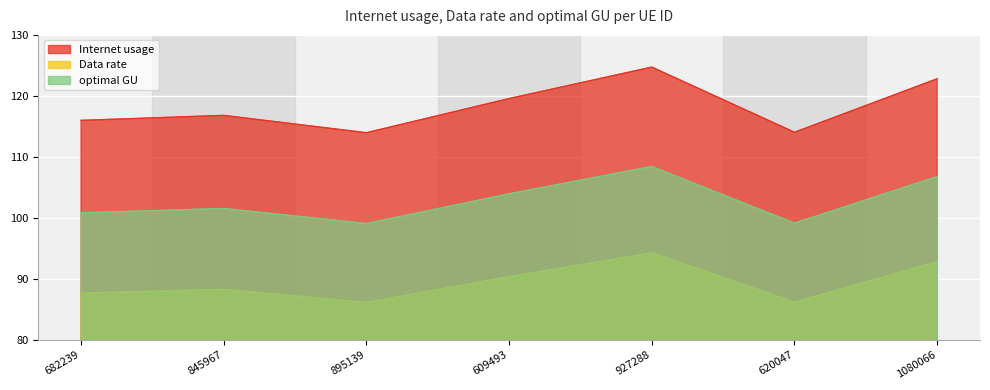

How many values in the optimal GU series are below 101?

3